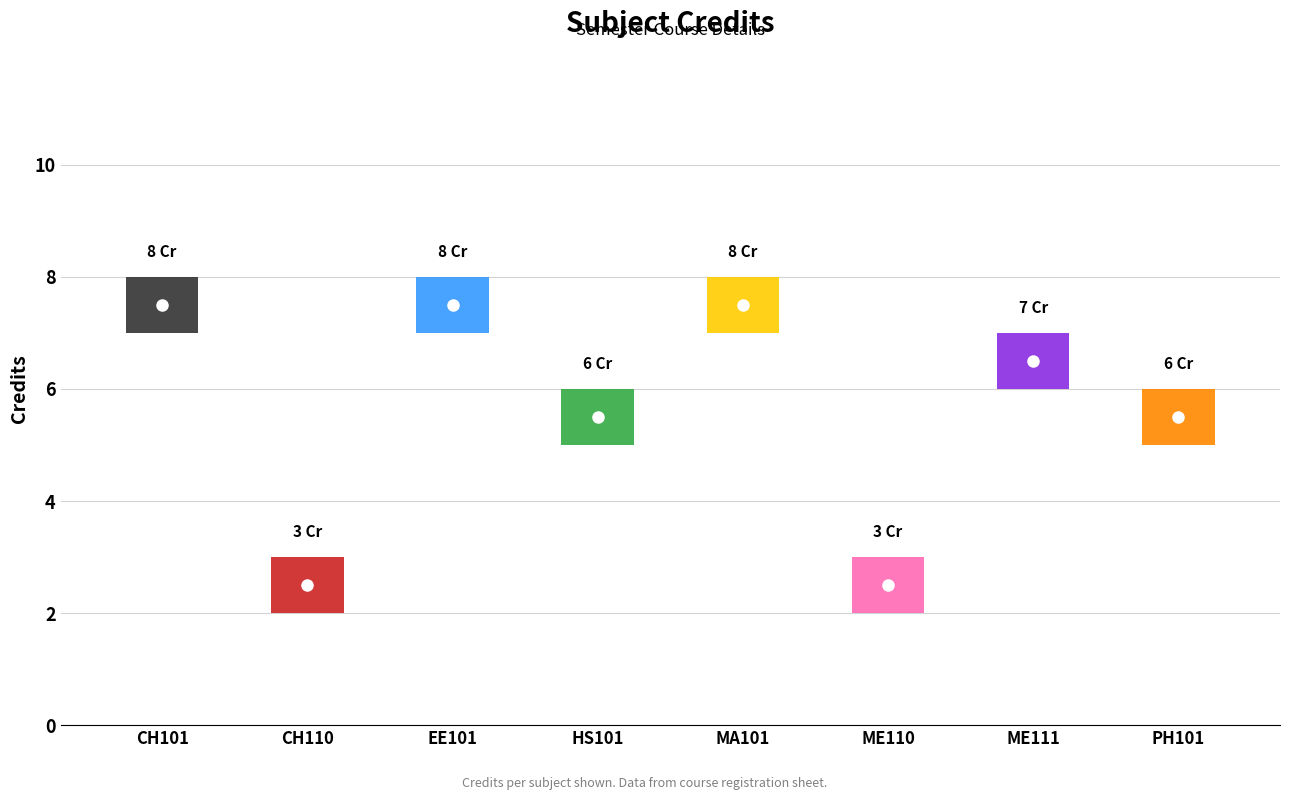

How many bars are there in total?

8